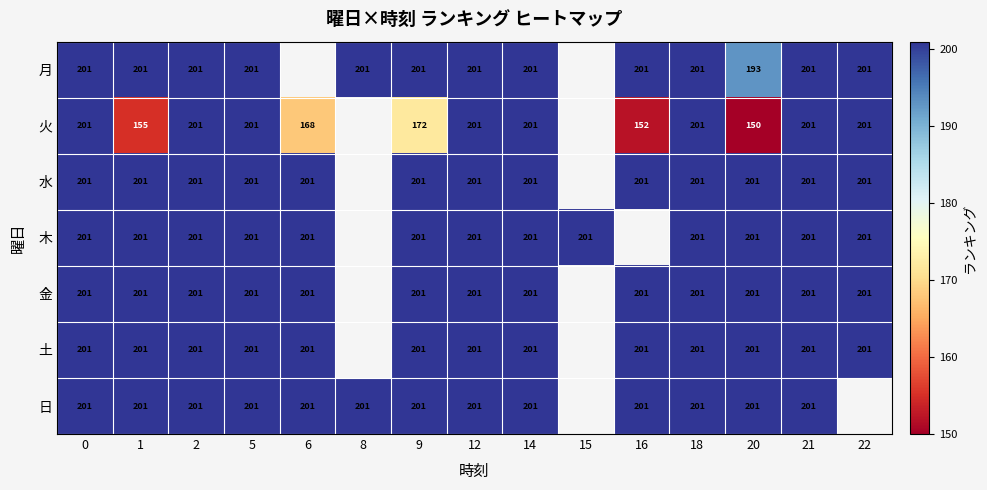

The 土 series shows 45 at 20. True or false?

False